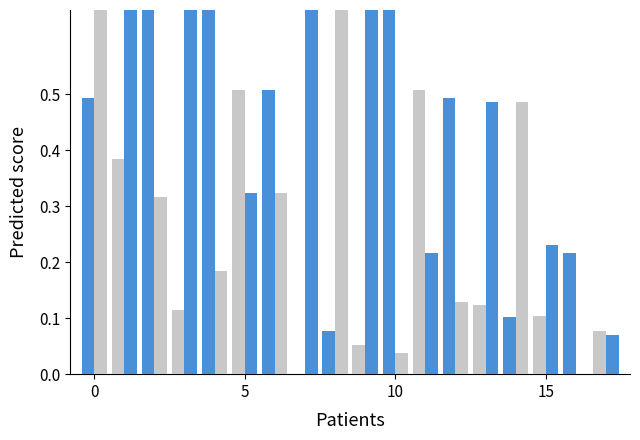

What is the value of the Odd_H_FT bar at the 7th from the left?

0.3